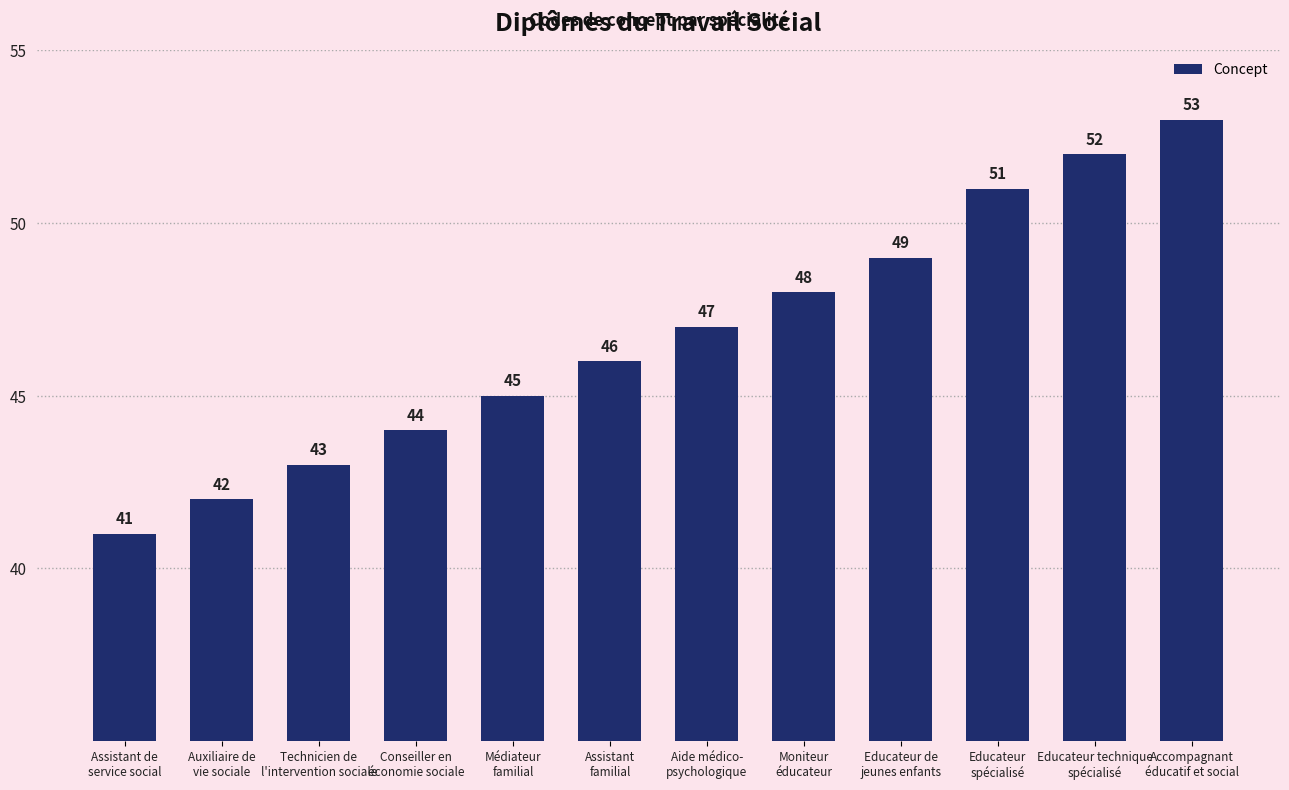

The value at Educateur
spécialisé is 51. True or false?

True